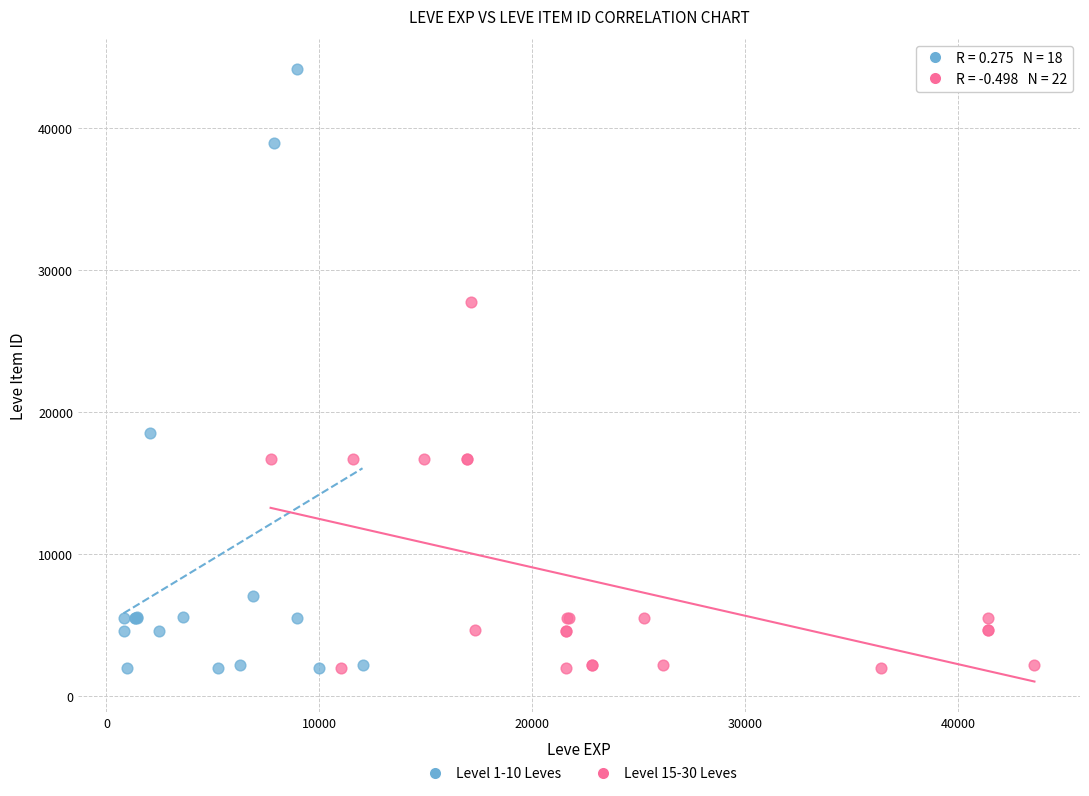

Which series has the largest Y range (max minus min)?

Level 1-10 Leves